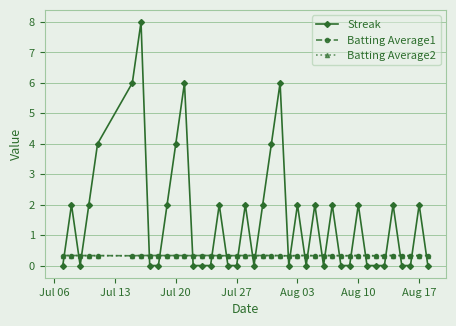

Which series has the widest spread of values?

Streak